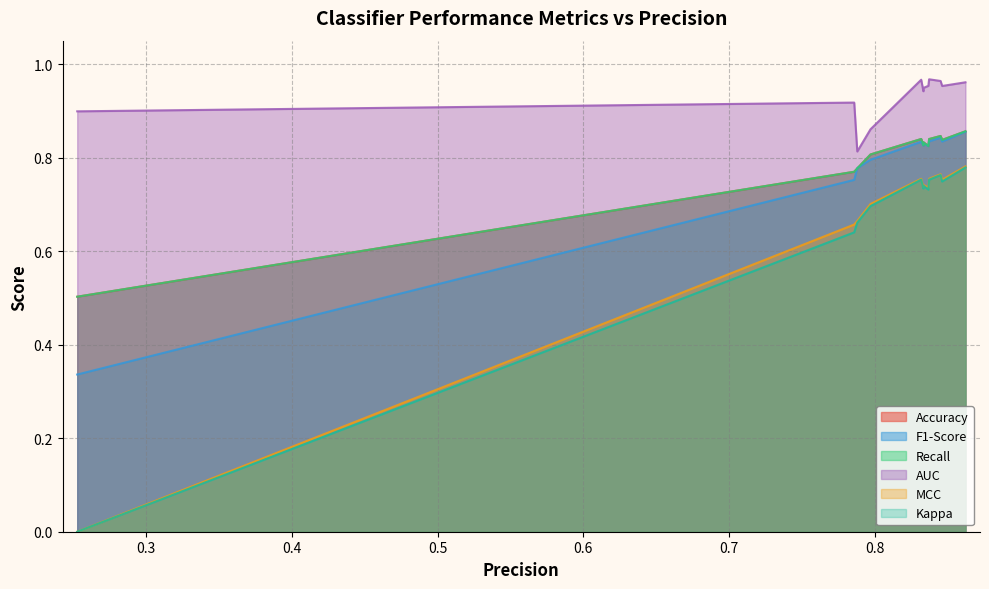

At how many categories does at least one series exceed 0?

12